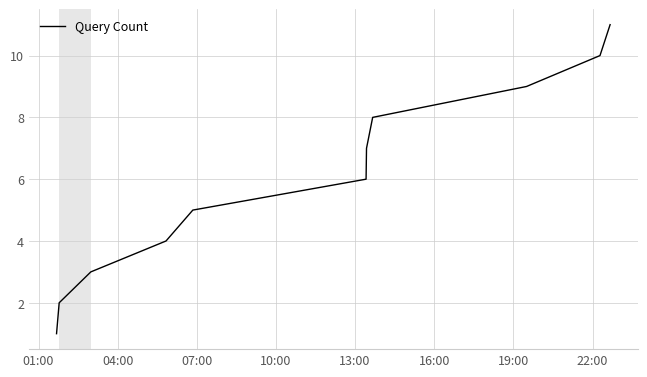

What is the greatest value displayed?

11